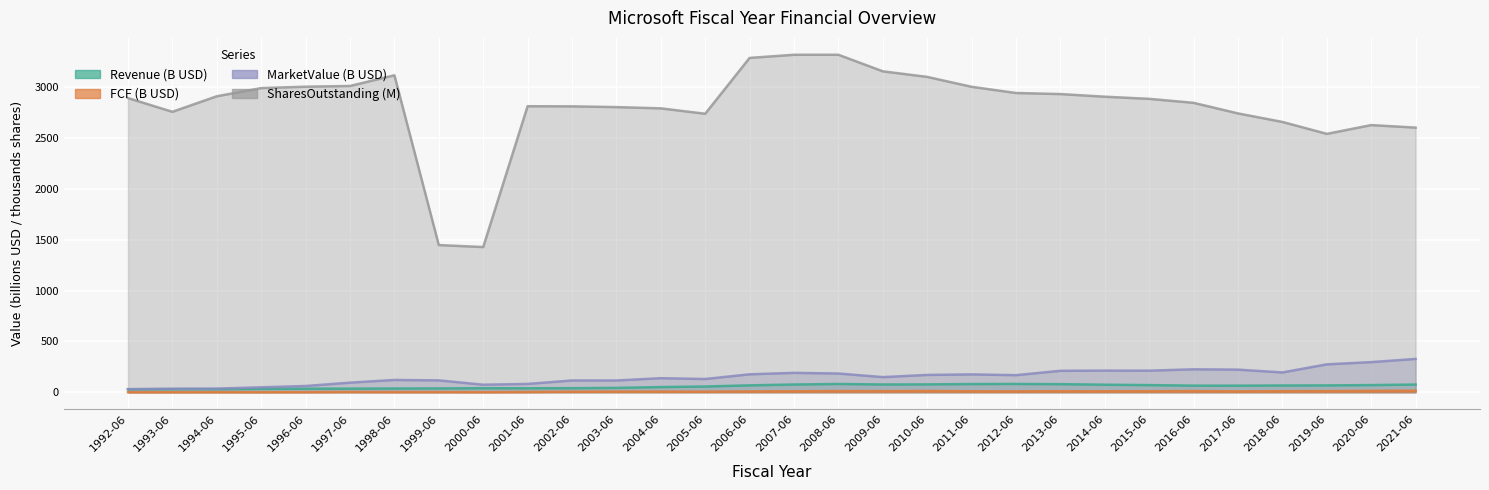

Reading left to right, list all the values displayed in this chart.

Revenue: 29.4	30.4	30.3	33.5	35.3	35.8	37.2	38.1	40.0	39.2	40.2	43.4	51.4	56.7	68.2	76.5	81.7	76.7	77.6	81.1	82.0	80.1	74.4	70.7	65.3	65.1	66.8	67.7	71.0	76.1
FCF: 1.2	1.4	1.8	1.4	2.0	3.8	2.3	2.7	1.7	3.3	6.1	7.2	7.3	6.5	8.7	10.5	12.0	11.7	13.1	10.0	9.3	10.9	10.1	10.9	12.1	9.4	11.2	11.9	14.3	15.6
MarketValue: 31.0	35.2	36.3	49.0	61.8	94.8	121.1	117.1	74.3	82.2	116.2	115.9	138.5	130.4	176.7	191.0	184.5	149.1	170.6	175.8	168.3	211.1	213.0	212.4	225.9	222.5	195.0	274.6	296.5	327.8
SharesOutstanding: 2891.1	2756.4	2909.0	2989.2	3003.1	3010.0	3115.3	1446.8	1427.2	2811.2	2809.8	2802.6	2790.1	2737.1	3285.9	3316.8	3316.8	3154.1	3099.3	3001.9	2941.2	2930.6	2904.7	2883.6	2844.4	2740.4	2656.7	2539.5	2625.8	2601.0